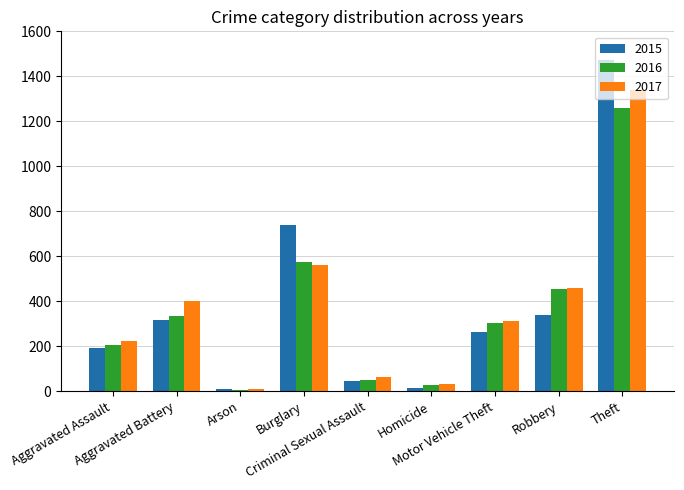

What is the difference between the maximum and minimum values in the 2016 series?

1252